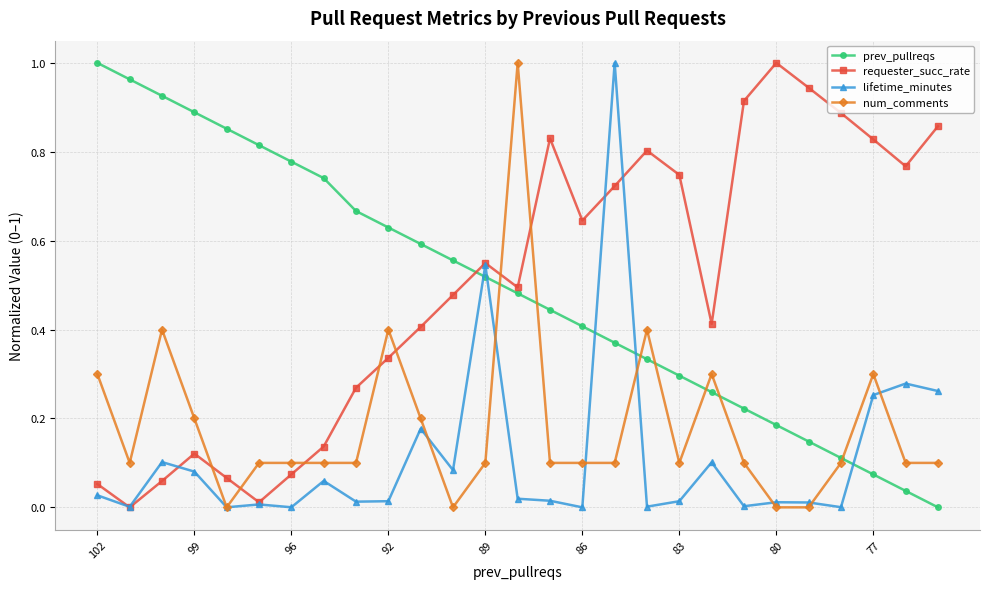

True or false: lifetime_minutes has more than 0 interior local peaks.

True